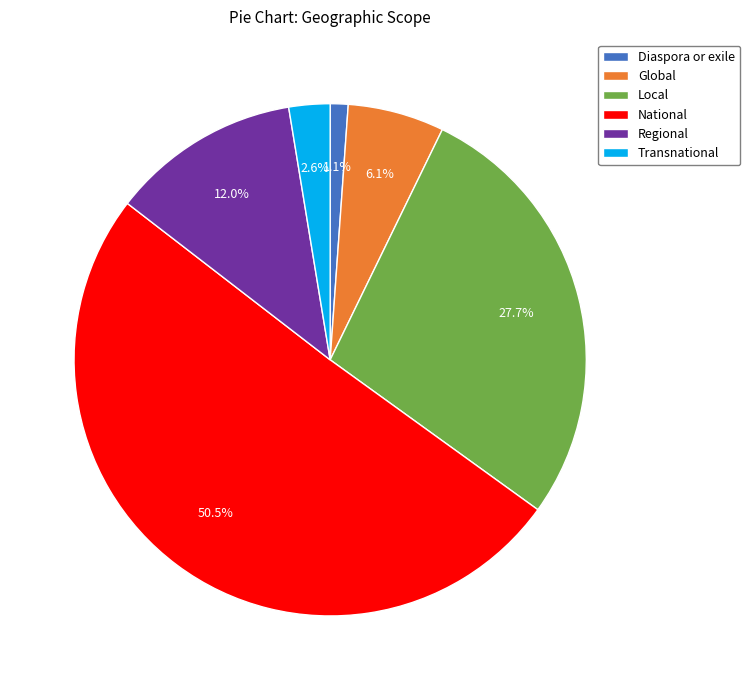

Do Transnational and National together represent more than half of the pie?

Yes